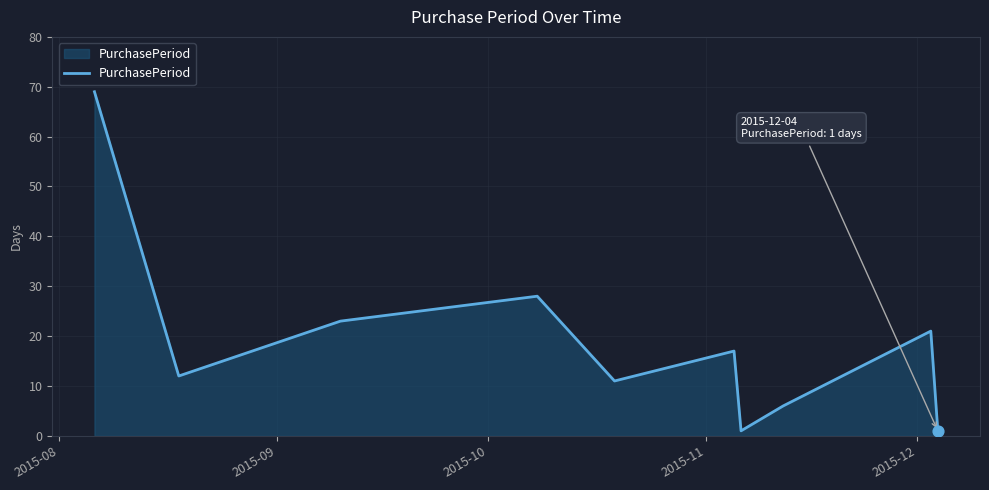

What is the difference between the maximum and minimum values?

68